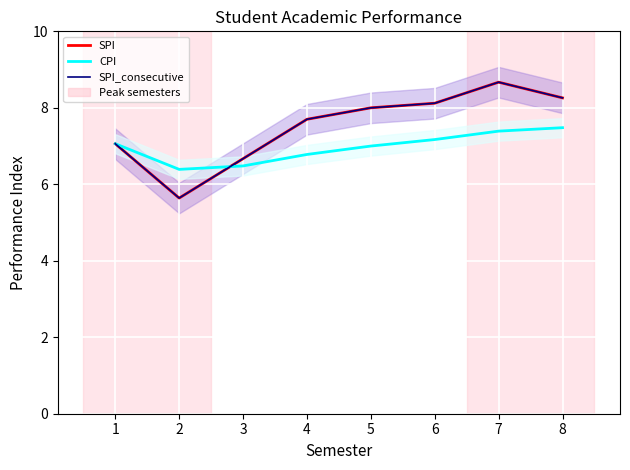

What is the difference between the second highest and minimum values in the CPI series?

1.0